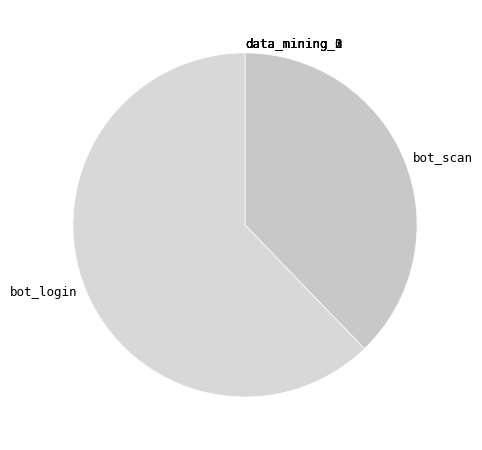

Which category has the biggest portion of the pie?

bot_login